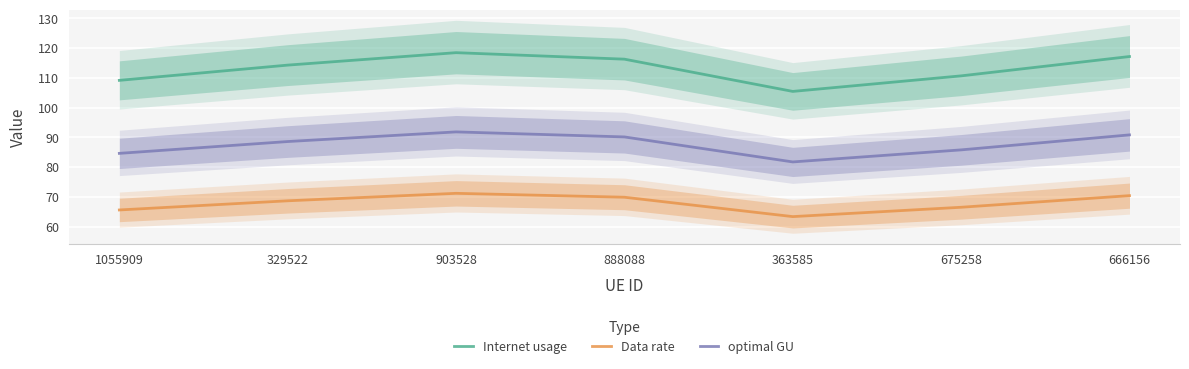

How many data points in Internet usage are less than 114?

3